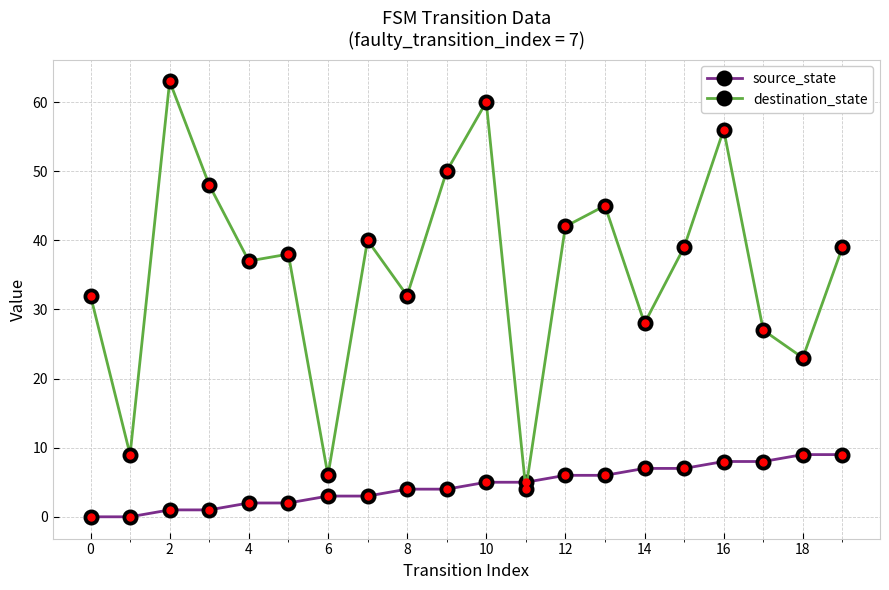

How many lines are shown in the chart?

2